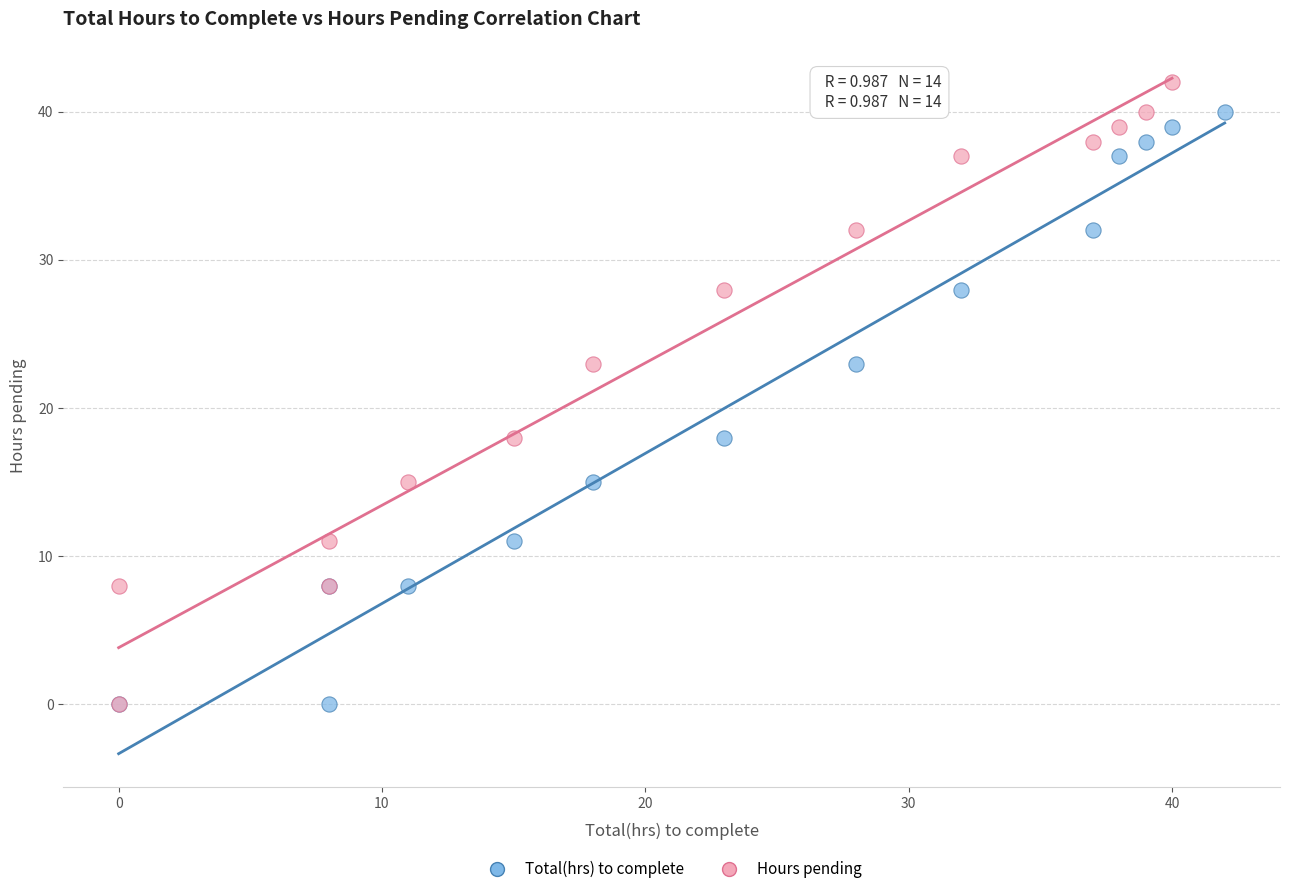

Which series has the widest spread of Y values?

Hours pending